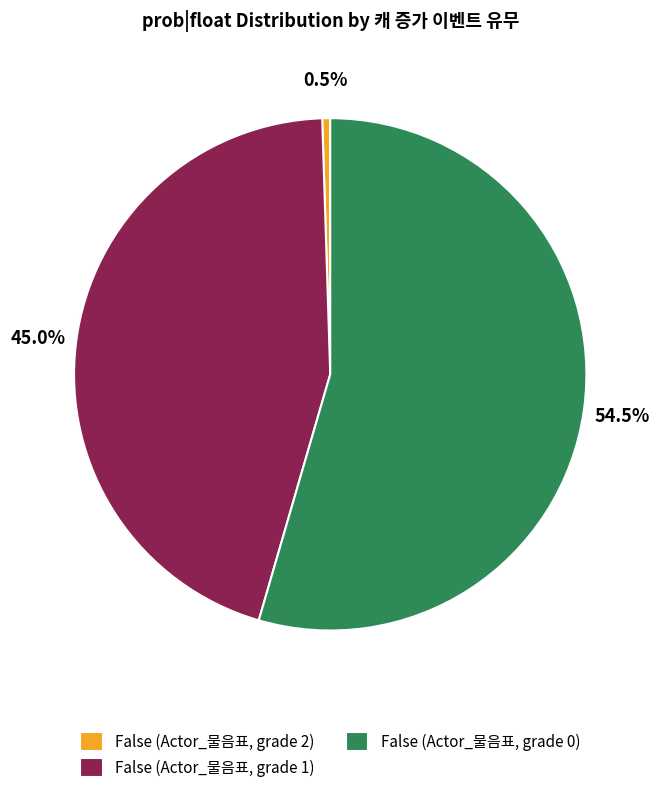

Is the sum of False (Actor_물음표, grade 1) and False (Actor_물음표, grade 2) greater than half?

No